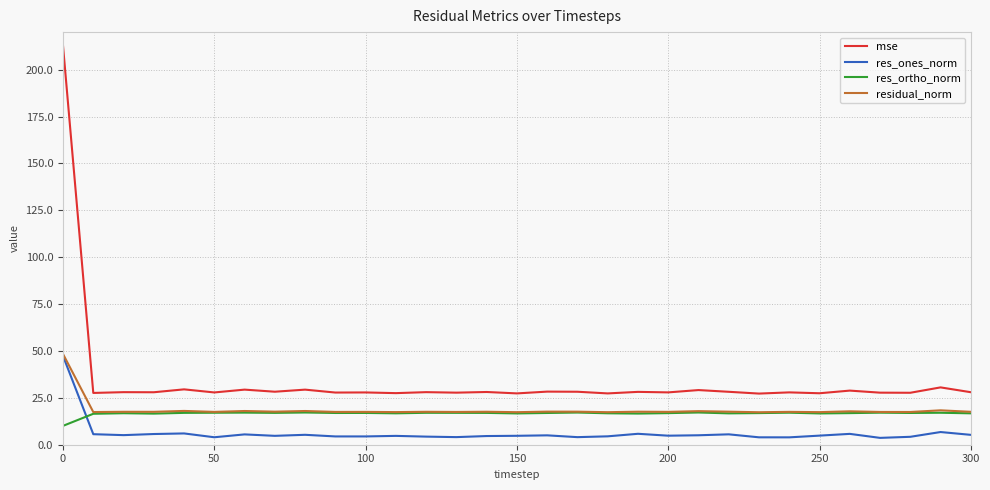

What is the minimum value for res_ortho_norm?

10.1